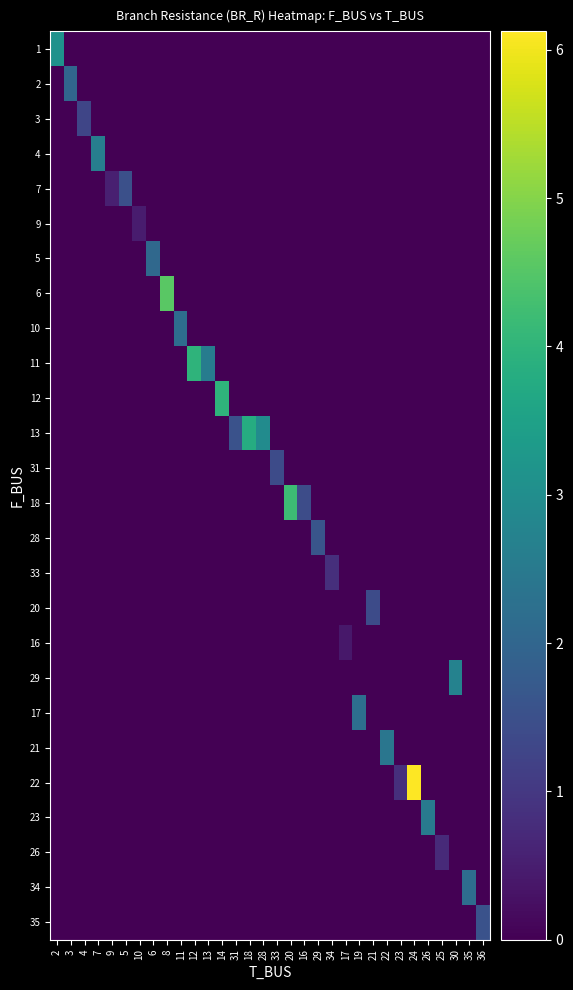

What is the difference between the highest and lowest values at 26?

2.5